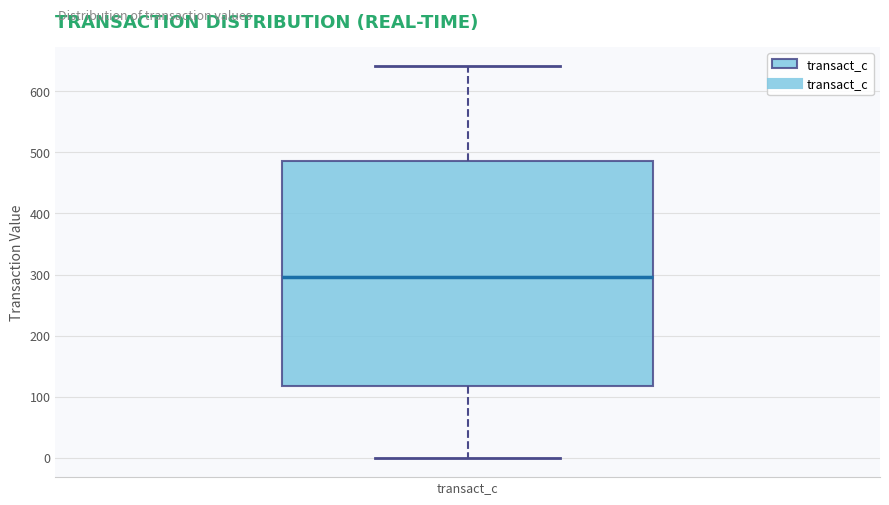

Transcribe this box plot: give where the median line is, the range the box spans, and where the two whiskers end, as read against the y-axis. The values are not printed on the chart, so give them approximately, as read against the axis.

median 300, box 120 to 490, whiskers 0 to 640